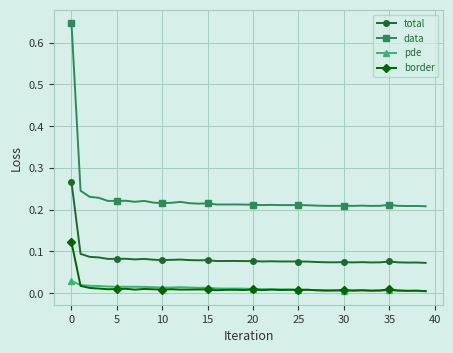

True or false: border and total intersect in this chart.

False